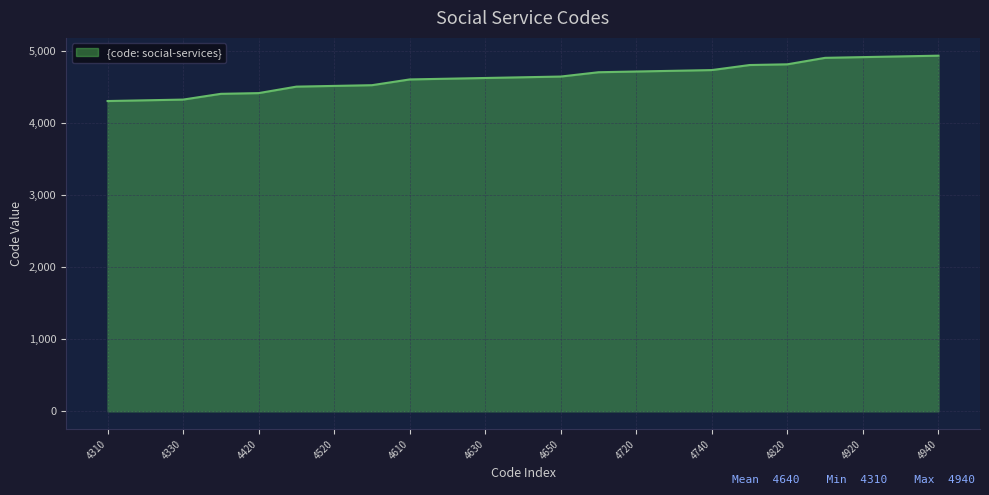

What is the difference between the maximum and minimum values?

630